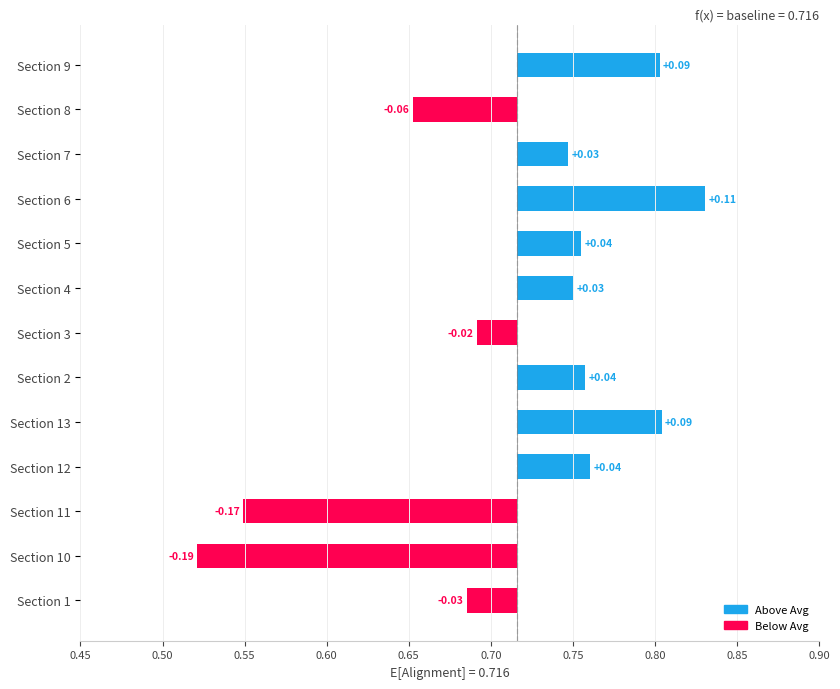

What is the change in value from Section 4 to Section 8?

-0.1